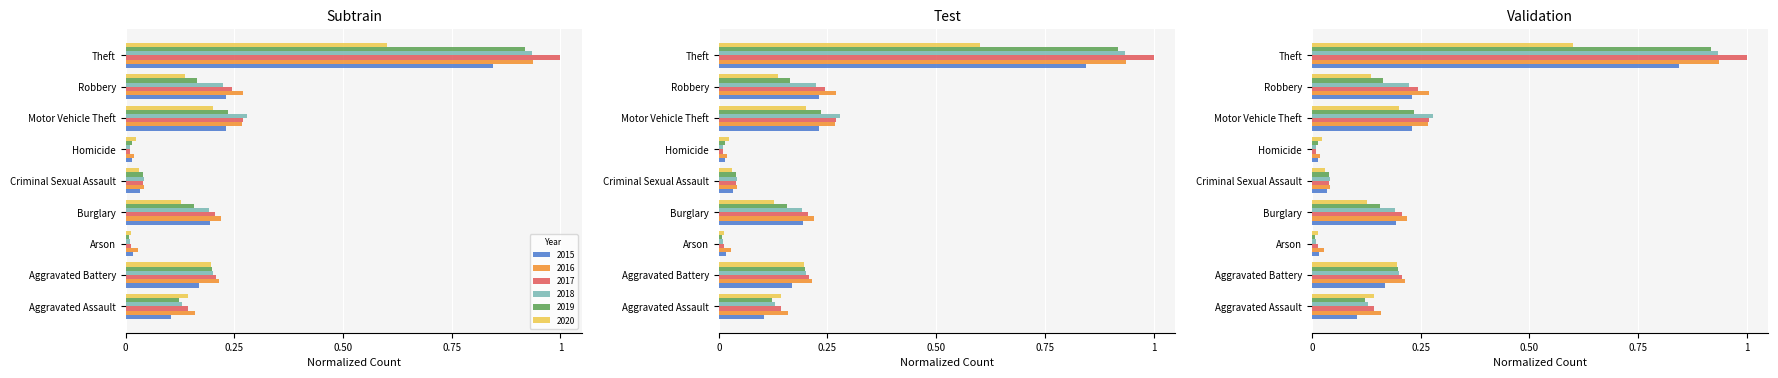

At which category is the sum across all series the highest?

Theft